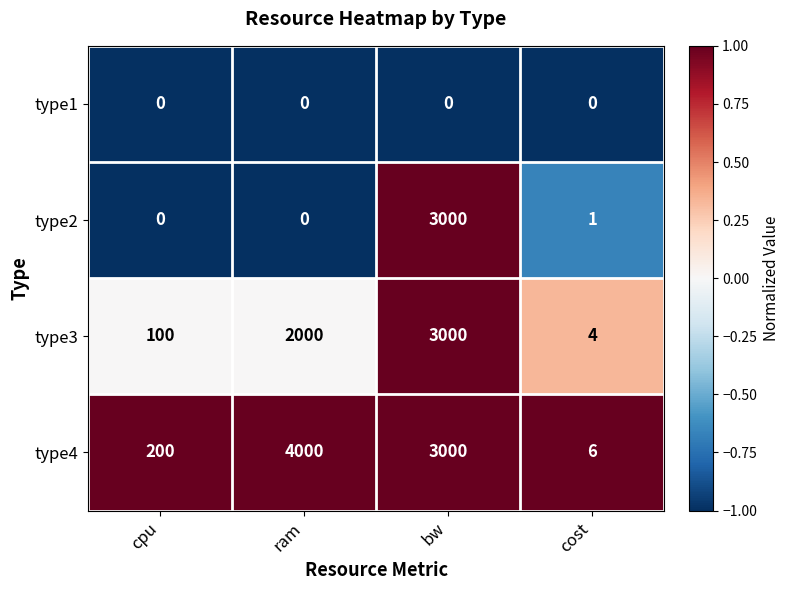

Reading left to right, list all the values displayed in this chart.

type1: 0	0	0	0
type2: 0	0	3000	1
type3: 100	2000	3000	4
type4: 200	4000	3000	6